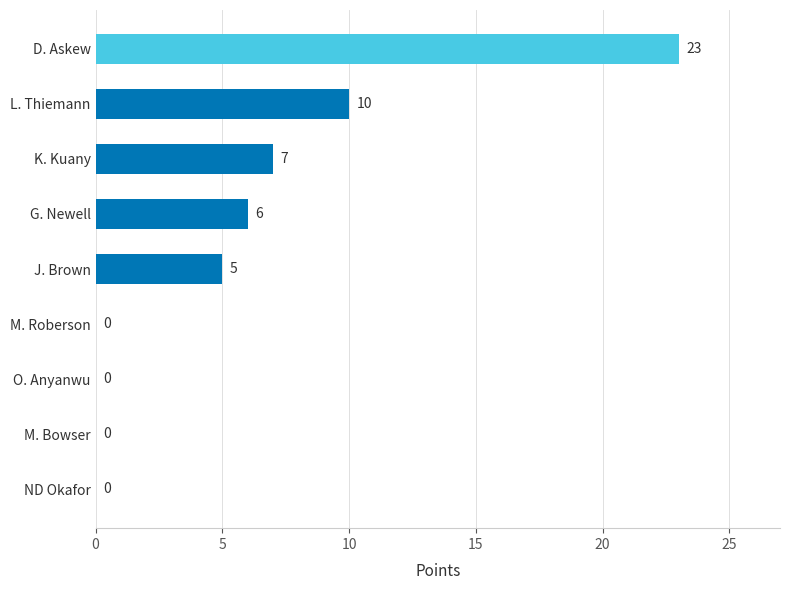

Where is the data nearest to the value 11?

L. Thiemann